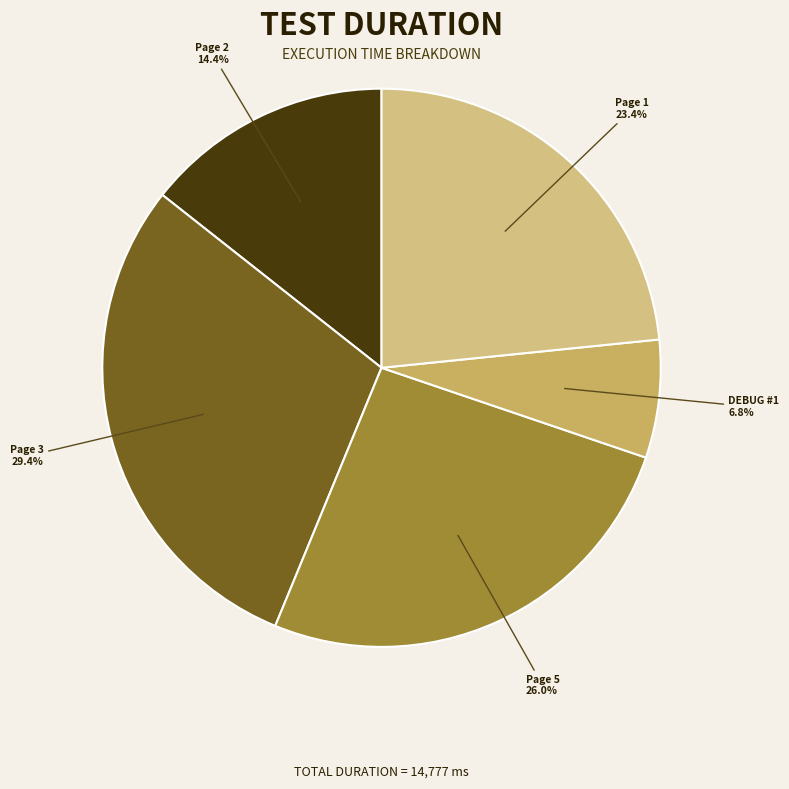

Which has a higher value, Page 5 or DEBUG #1?

Page 5